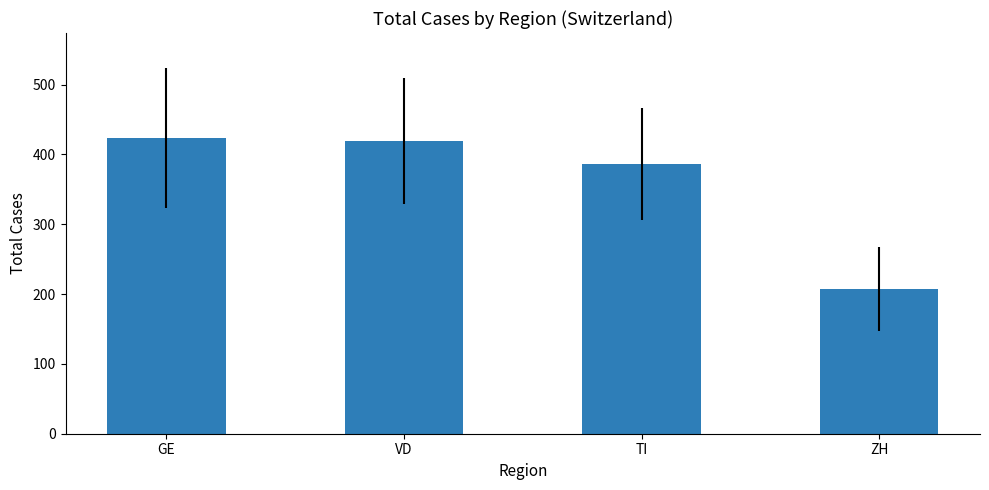

What is the ratio of the value at VD to the value at ZH?

2.0